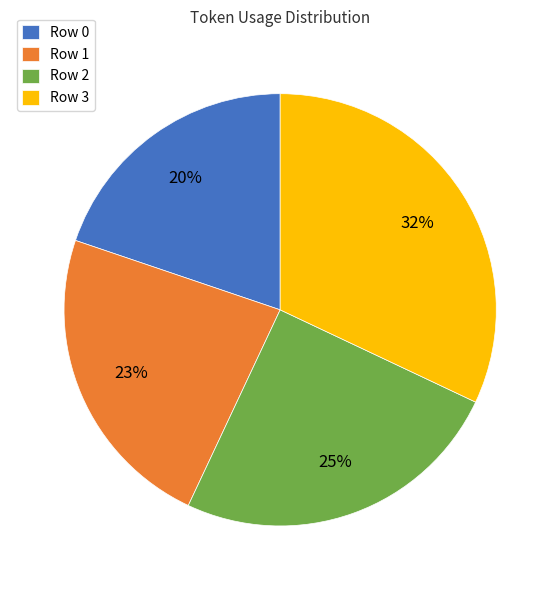

To the nearest percent, what is the difference between the largest and smallest slice percentages?

12%